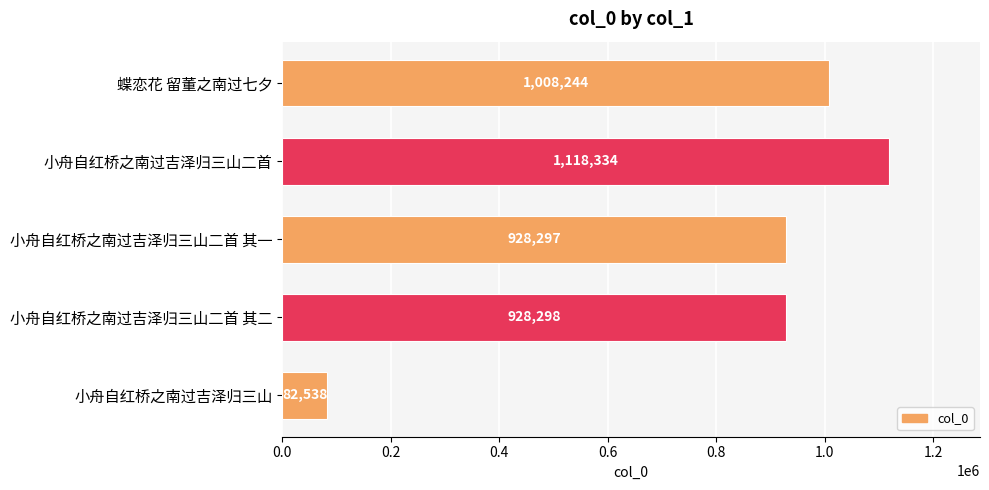

What is the difference between the second highest and second lowest values?

79947